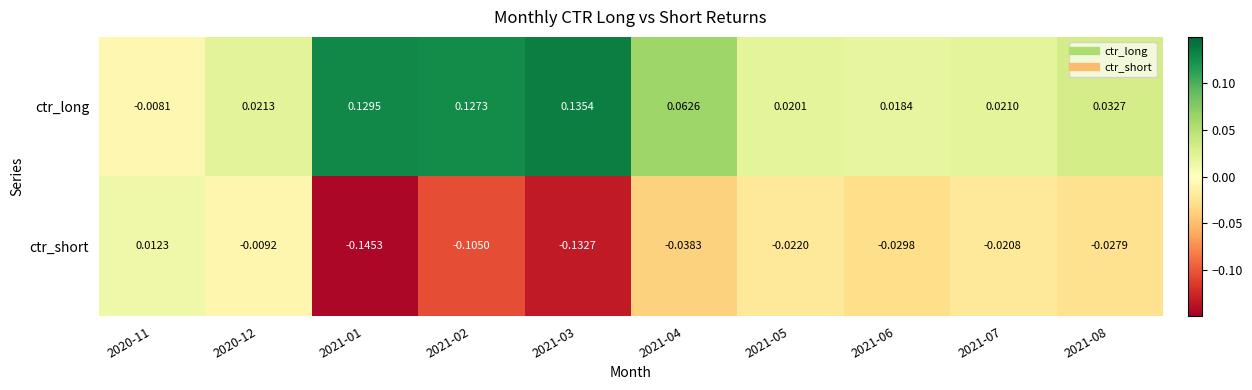

Rank the series by their maximum value, from lowest to highest.

ctr_short, ctr_long